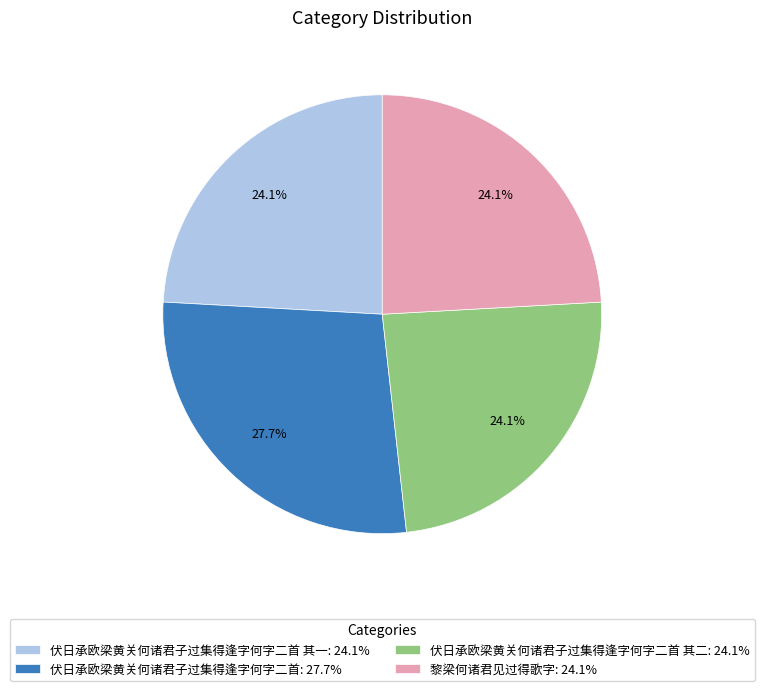

Between 黎梁何诸君见过得歌字: 24.1% and 伏日承欧梁黄关何诸君子过集得逢字何字二首: 27.7%, which is larger?

伏日承欧梁黄关何诸君子过集得逢字何字二首: 27.7%